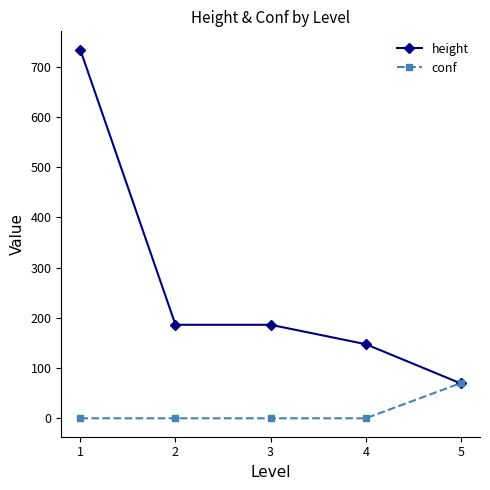

Between 1 and 4, which series saw the biggest shift?

height